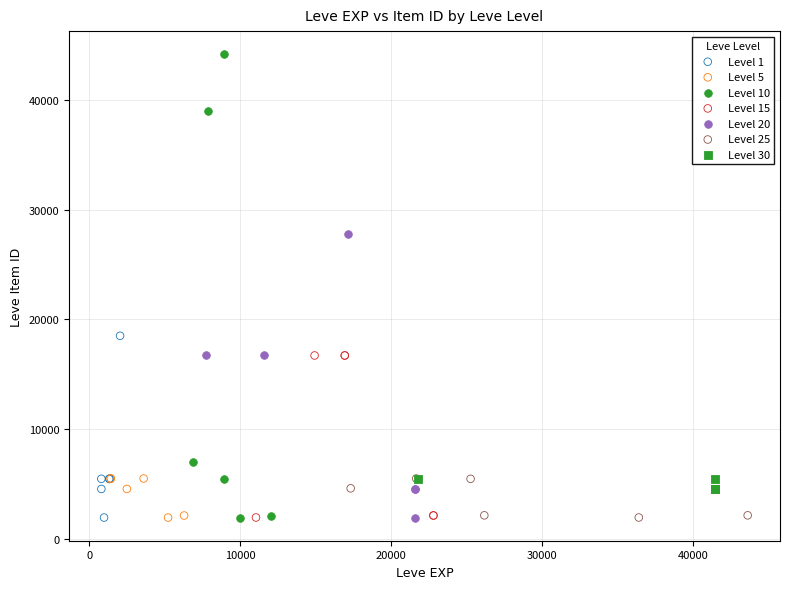

Which series reaches the maximum Y coordinate?

Level 10